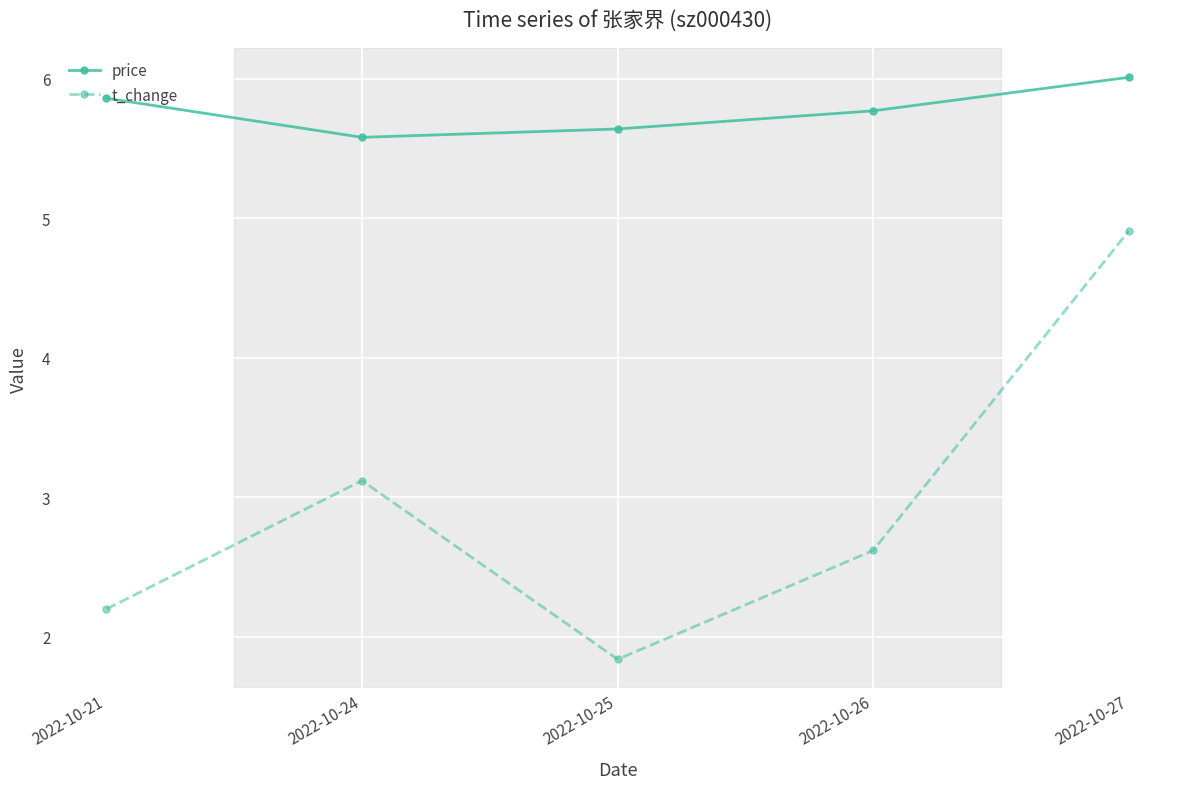

Rank the series by their average value, from highest to lowest.

price, t_change